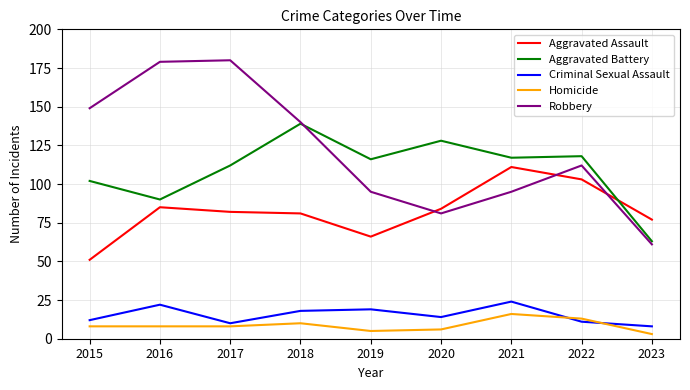

Where does the Robbery series first go above 112?

2015